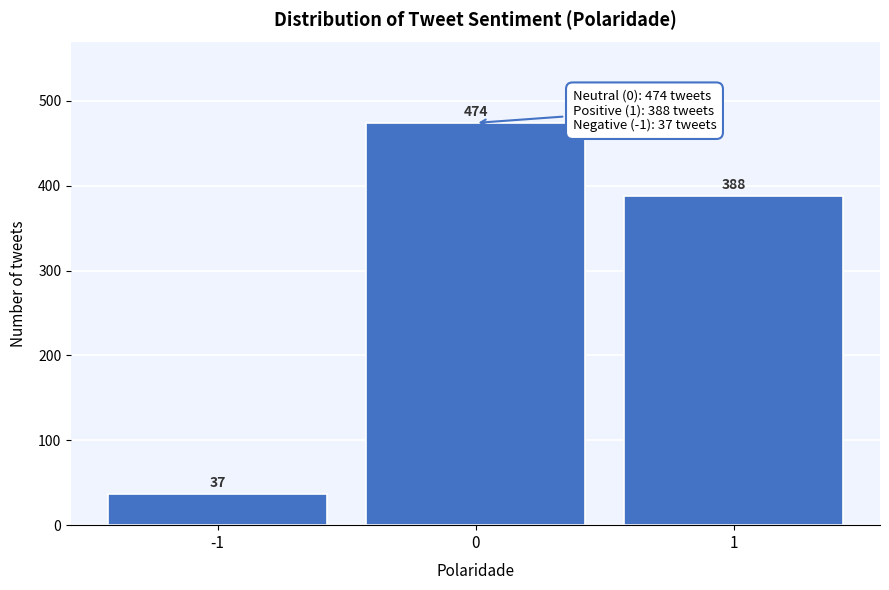

Reading left to right, what are all the values shown in this chart?

-1=37	0=474	1=388